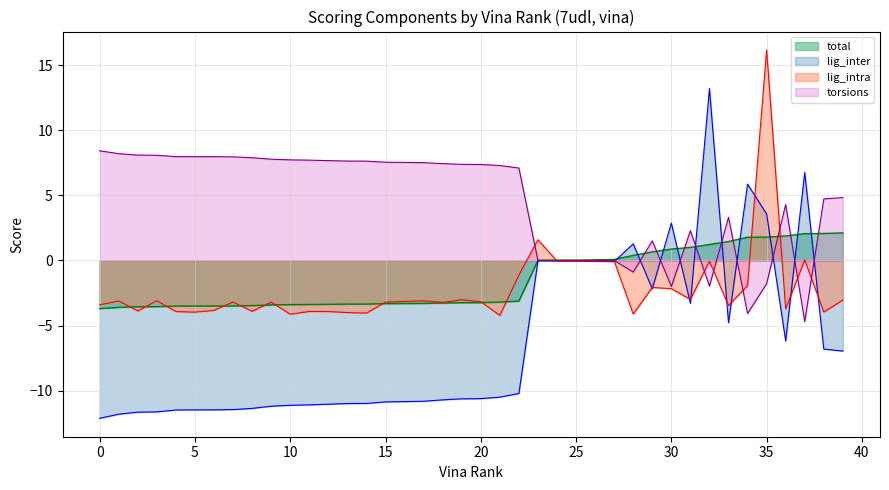

How many negative values does the torsions series have?

6